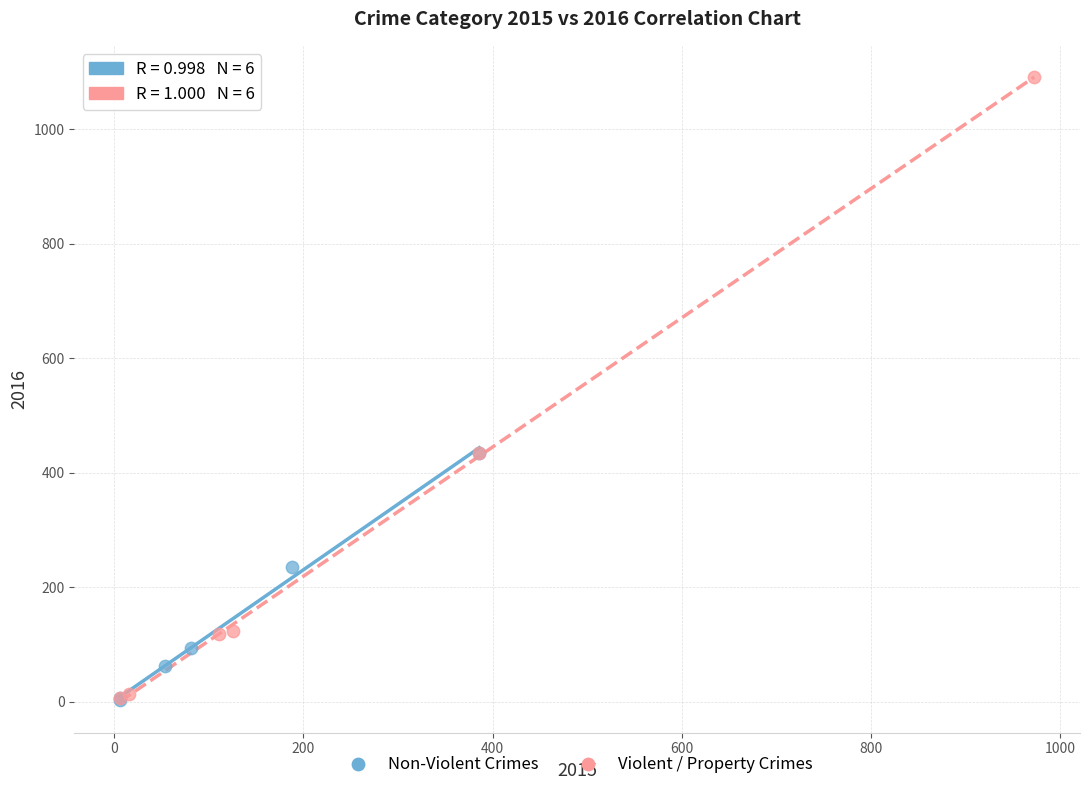

Which series has the largest Y range (max minus min)?

Violent / Property Crimes